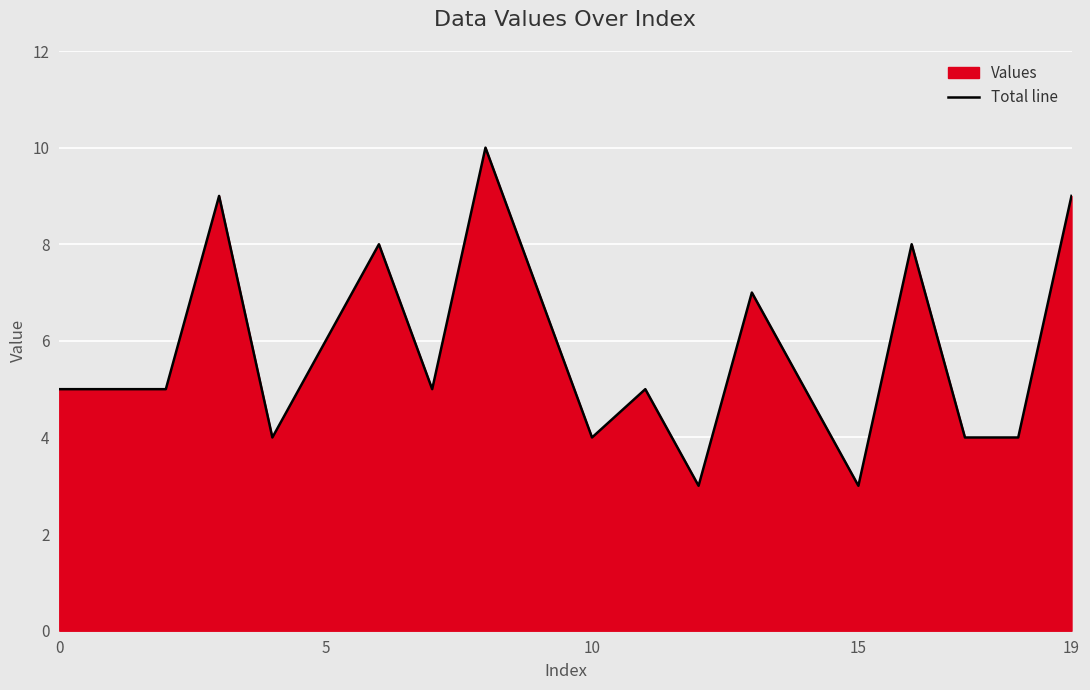

At which category does the chart reach its peak across all series?

8